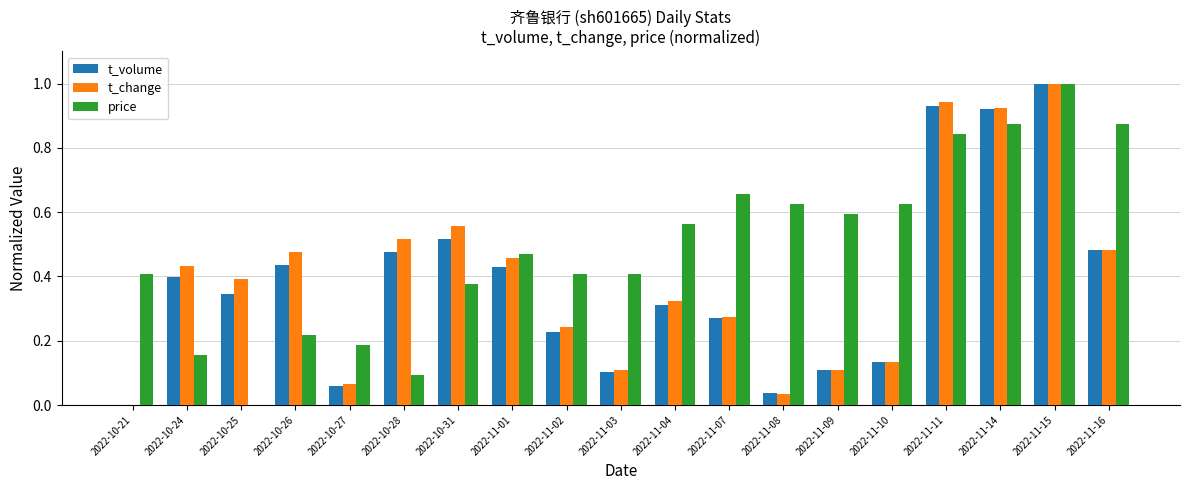

Which category has the highest value across all series?

2022-11-15